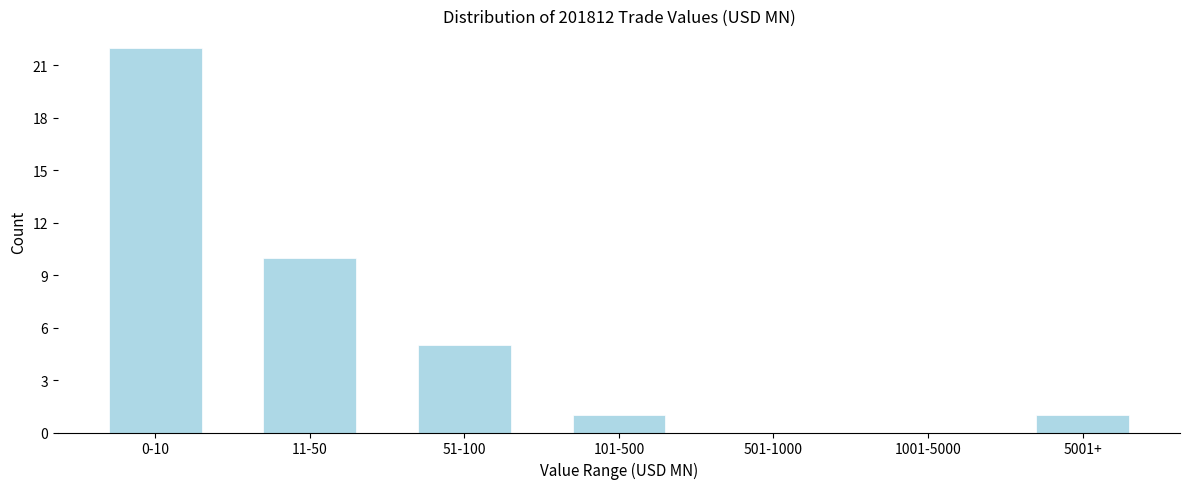

Reading right to left, list all the values displayed in this chart.

5001+=1	1001-5000=0	501-1000=0	101-500=1	51-100=5	11-50=10	0-10=22